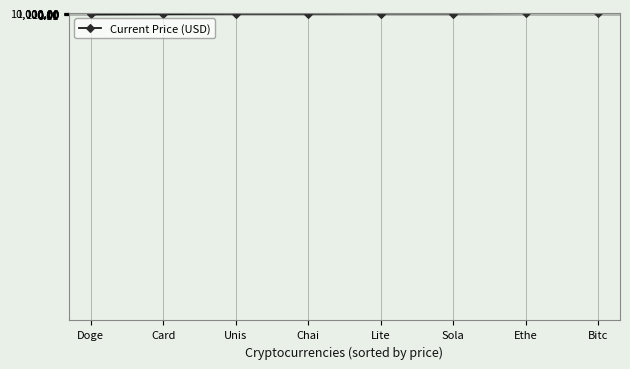

What position from the left is Doge?

1